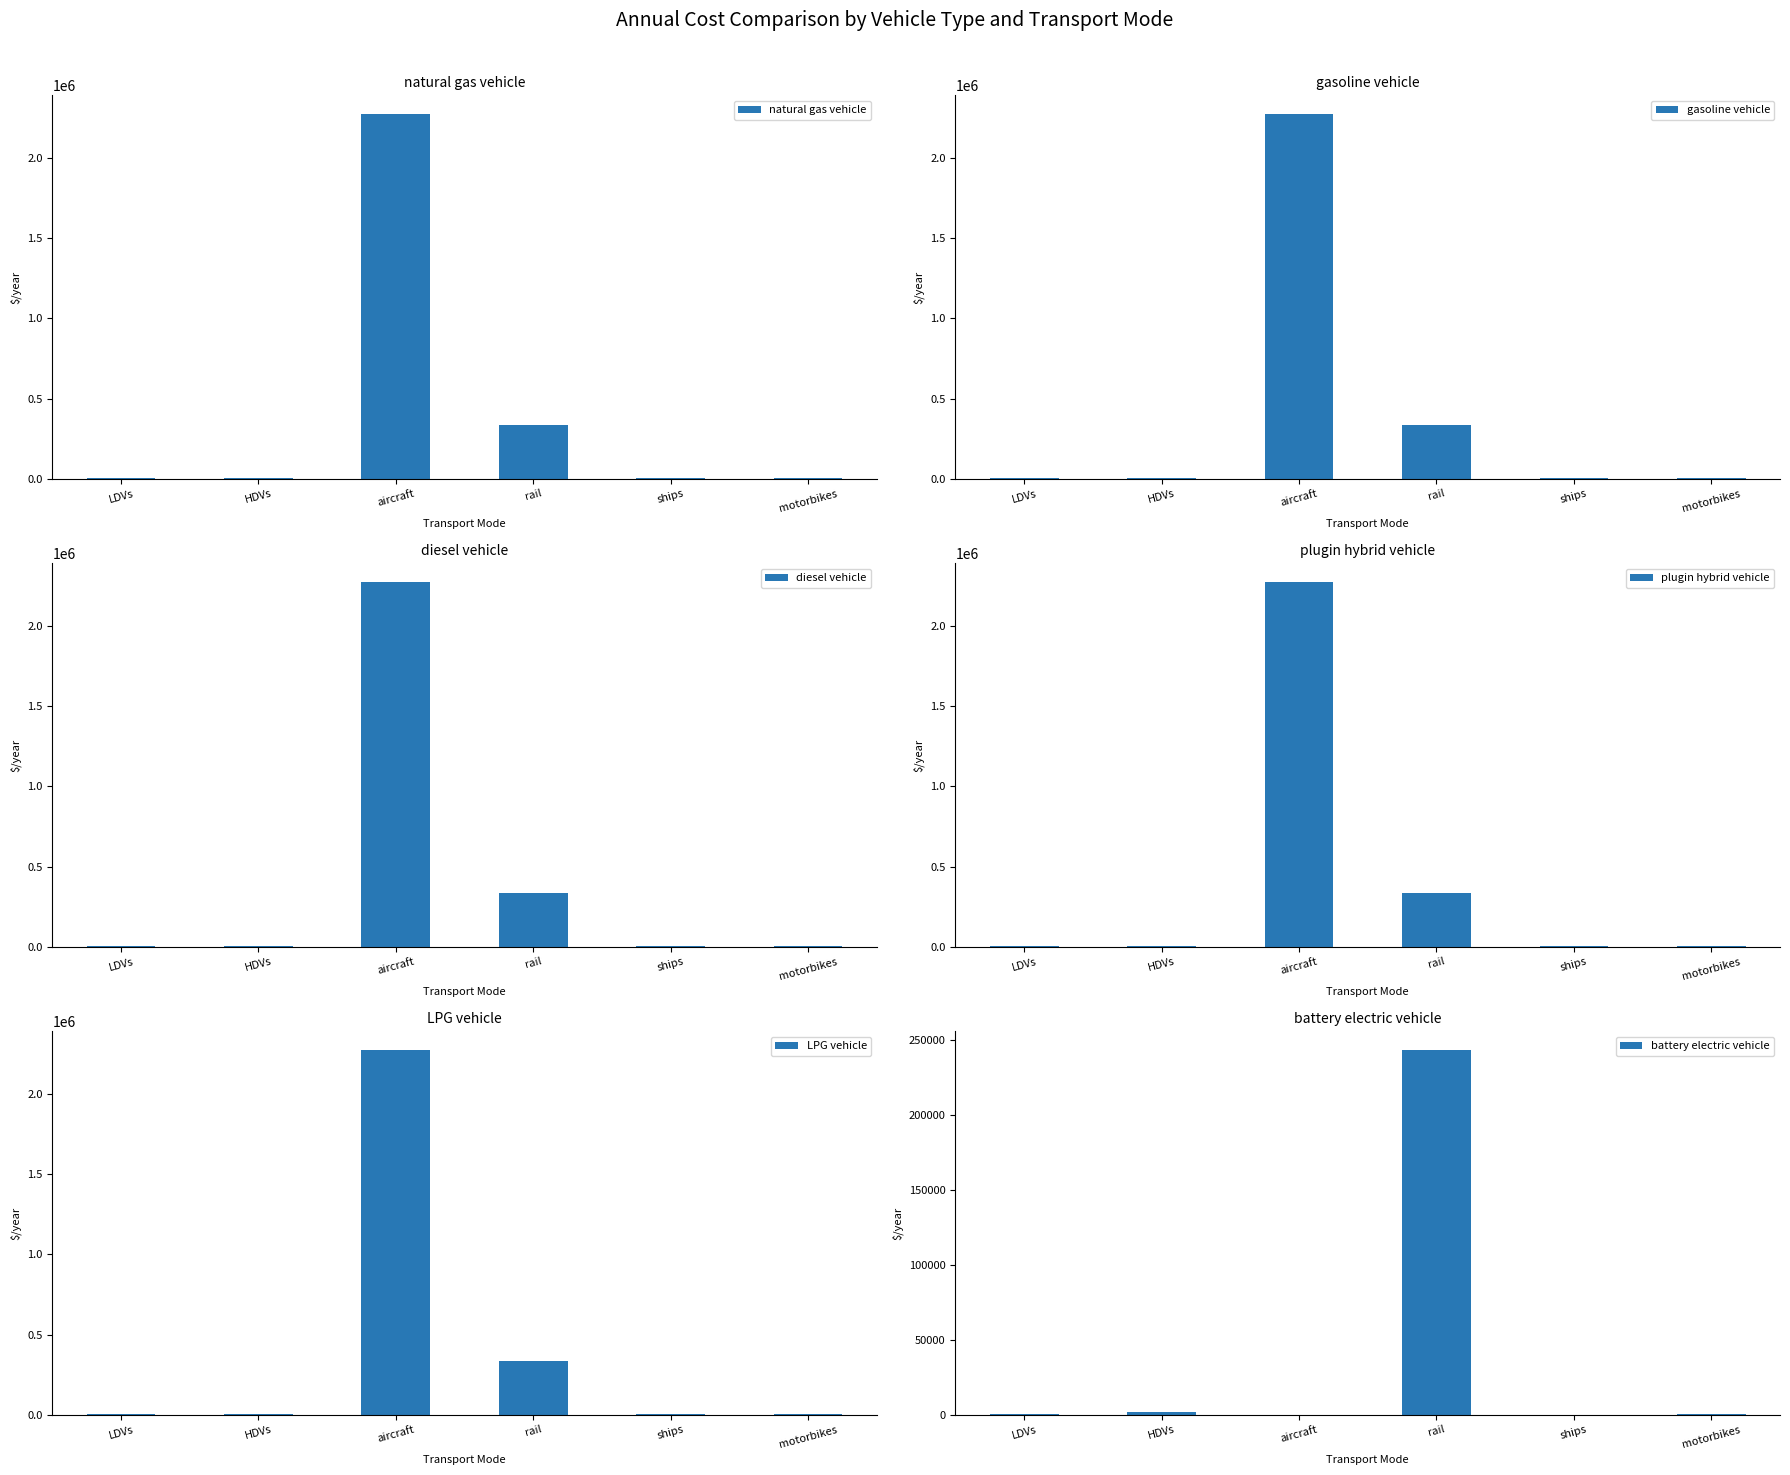

Which category has the highest value in the battery electric vehicle series?

rail